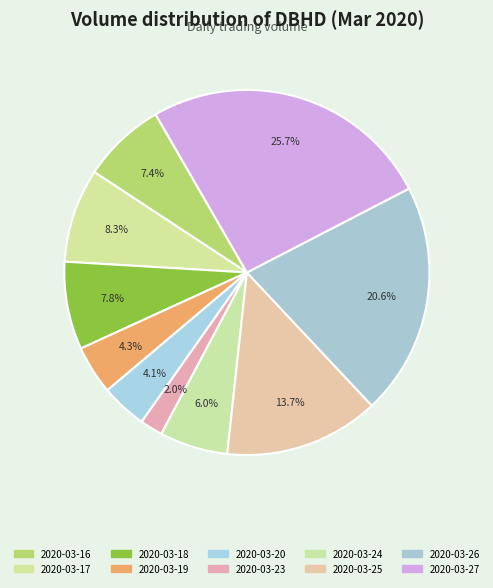

How many segments does this pie chart have?

10